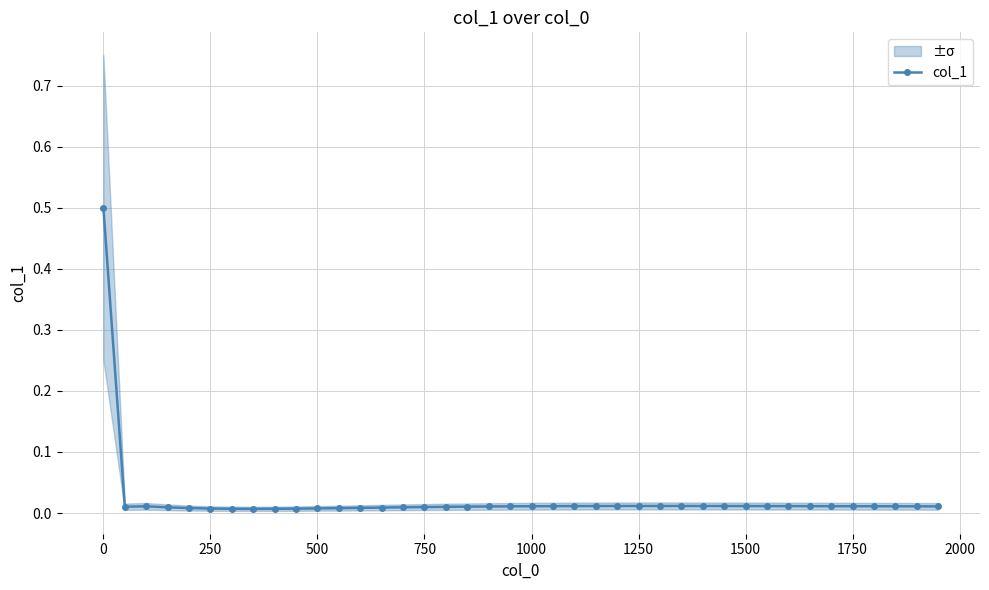

The value of col_1 at 250 is 0.0. True or false?

True